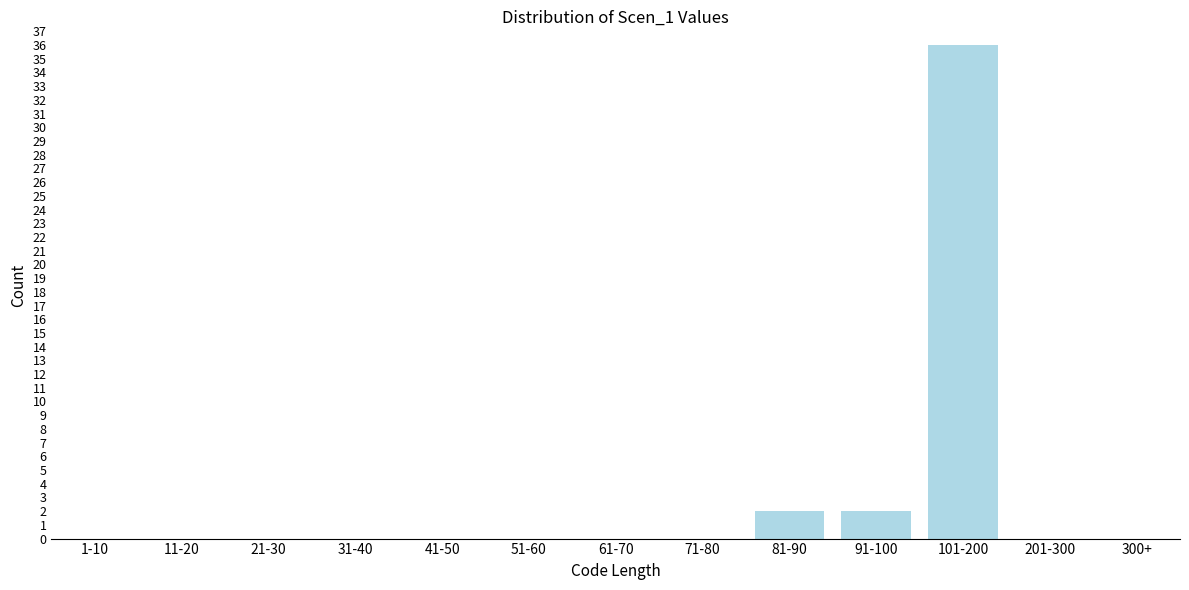

Reading left to right, extract all data points from this chart.

1-10=0	11-20=0	21-30=0	31-40=0	41-50=0	51-60=0	61-70=0	71-80=0	81-90=2	91-100=2	101-200=36	201-300=0	300+=0